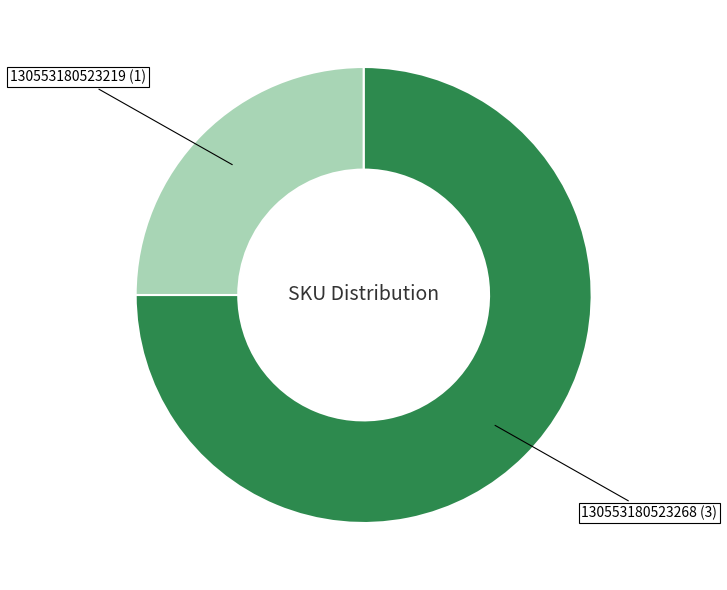

Is it true that 130553180523268 is 62% of the pie?

False